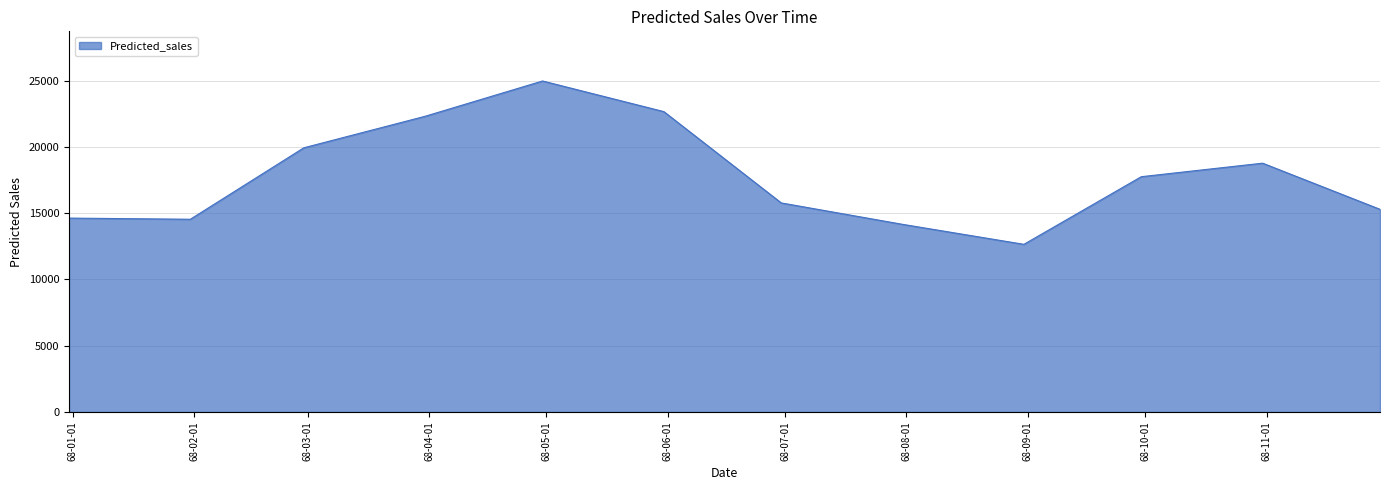

What is the smallest value displayed?

12655.6